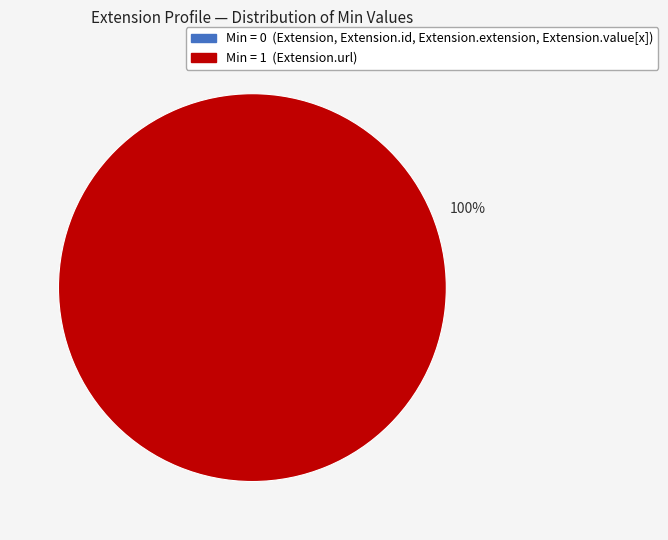

To the nearest percent, what is the average slice percentage?

50%